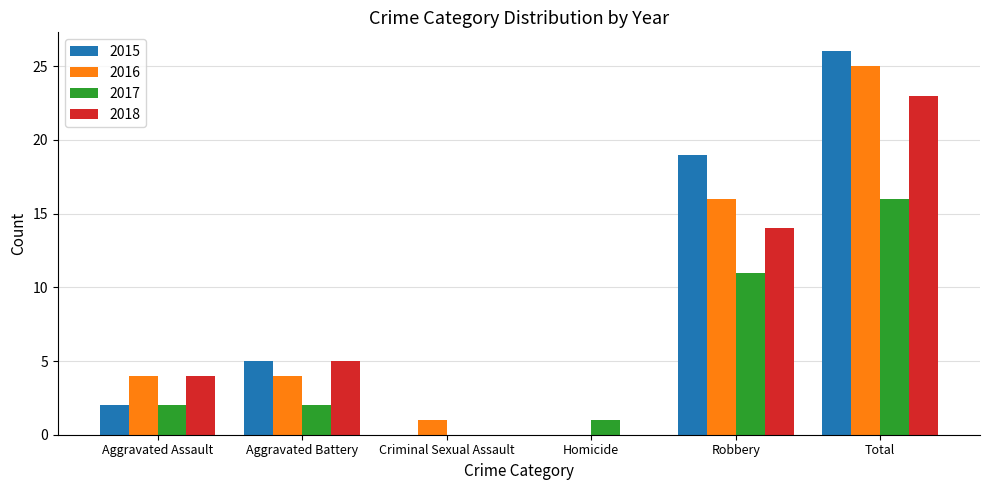

What is the spread (max minus min) of values at Total?

10